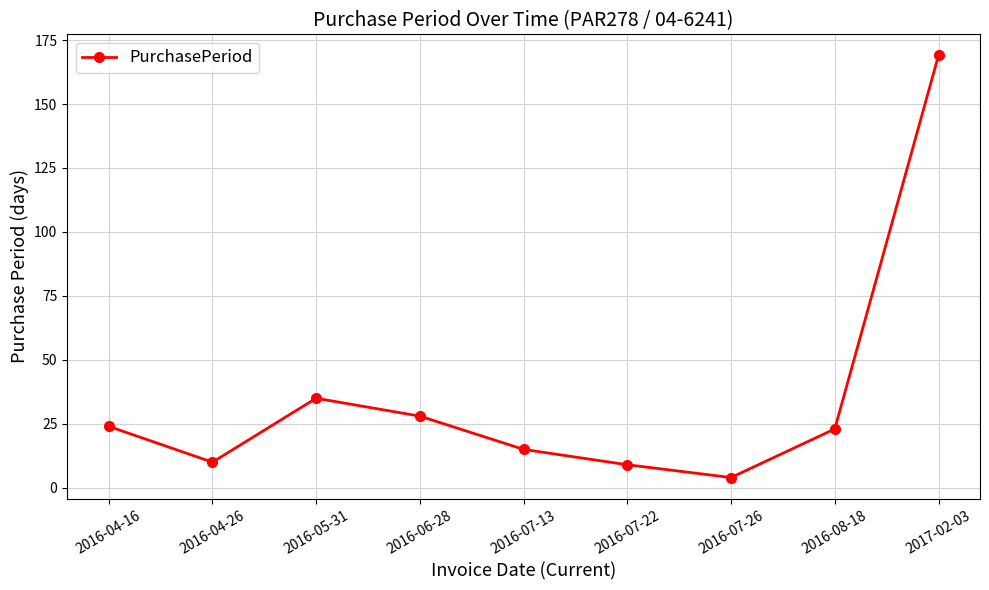

Is it true that the value at 2017-02-03 is 169?

True